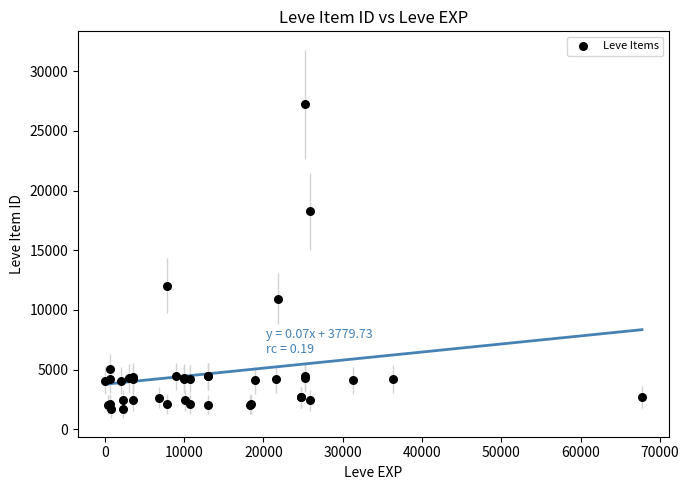

What Y value in the scatter plot is closest to 14448?

12018